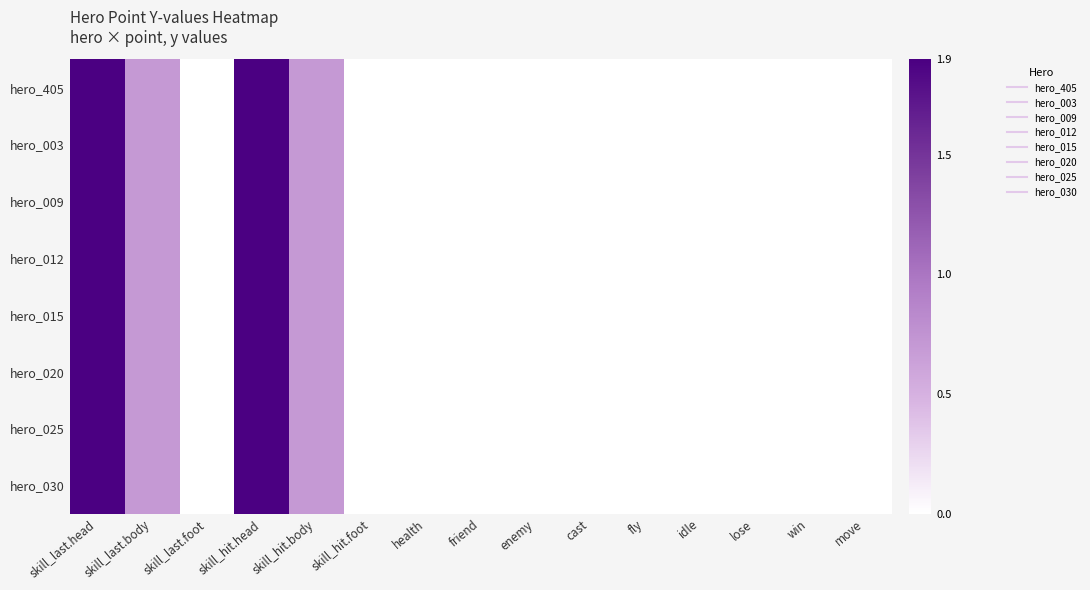

Reading left to right, transcribe all the data shown in this chart.

hero_405: skill_last.head=1.9	skill_last.body=0.7	skill_last.foot=0.0	skill_hit.head=1.9	skill_hit.body=0.7	skill_hit.foot=0.0	health=0.0	friend=0.0	enemy=0.0	cast=0.0	fly=0.0	idle=0.0	lose=0.0	win=0.0	move=0.0
hero_003: skill_last.head=1.9	skill_last.body=0.7	skill_last.foot=0.0	skill_hit.head=1.9	skill_hit.body=0.7	skill_hit.foot=0.0	health=0.0	friend=0.0	enemy=0.0	cast=0.0	fly=0.0	idle=0.0	lose=0.0	win=0.0	move=0.0
hero_009: skill_last.head=1.9	skill_last.body=0.7	skill_last.foot=0.0	skill_hit.head=1.9	skill_hit.body=0.7	skill_hit.foot=0.0	health=0.0	friend=0.0	enemy=0.0	cast=0.0	fly=0.0	idle=0.0	lose=0.0	win=0.0	move=0.0
hero_012: skill_last.head=1.9	skill_last.body=0.7	skill_last.foot=0.0	skill_hit.head=1.9	skill_hit.body=0.7	skill_hit.foot=0.0	health=0.0	friend=0.0	enemy=0.0	cast=0.0	fly=0.0	idle=0.0	lose=0.0	win=0.0	move=0.0
hero_015: skill_last.head=1.9	skill_last.body=0.7	skill_last.foot=0.0	skill_hit.head=1.9	skill_hit.body=0.7	skill_hit.foot=0.0	health=0.0	friend=0.0	enemy=0.0	cast=0.0	fly=0.0	idle=0.0	lose=0.0	win=0.0	move=0.0
hero_020: skill_last.head=1.9	skill_last.body=0.7	skill_last.foot=0.0	skill_hit.head=1.9	skill_hit.body=0.7	skill_hit.foot=0.0	health=0.0	friend=0.0	enemy=0.0	cast=0.0	fly=0.0	idle=0.0	lose=0.0	win=0.0	move=0.0
hero_025: skill_last.head=1.9	skill_last.body=0.7	skill_last.foot=0.0	skill_hit.head=1.9	skill_hit.body=0.7	skill_hit.foot=0.0	health=0.0	friend=0.0	enemy=0.0	cast=0.0	fly=0.0	idle=0.0	lose=0.0	win=0.0	move=0.0
hero_030: skill_last.head=1.9	skill_last.body=0.7	skill_last.foot=0.0	skill_hit.head=1.9	skill_hit.body=0.7	skill_hit.foot=0.0	health=0.0	friend=0.0	enemy=0.0	cast=0.0	fly=0.0	idle=0.0	lose=0.0	win=0.0	move=0.0